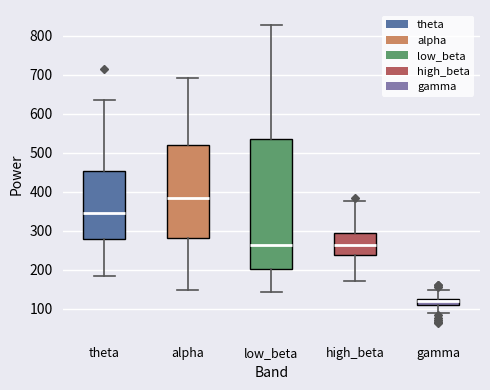

Reading left to right, transcribe this box plot: for each box, give where its median line is, the range the box spans, and where its two whiskers end, as read against the y-axis. The values are not printed on the chart, so give them approximately, as read against the axis.

theta: median 350, box 280 to 450, whiskers 180 to 630
alpha: median 380, box 280 to 520, whiskers 150 to 690
low_beta: median 260, box 200 to 530, whiskers 140 to 830
high_beta: median 260, box 240 to 290, whiskers 170 to 380
gamma: median 120, box 110 to 130, whiskers 90 to 150